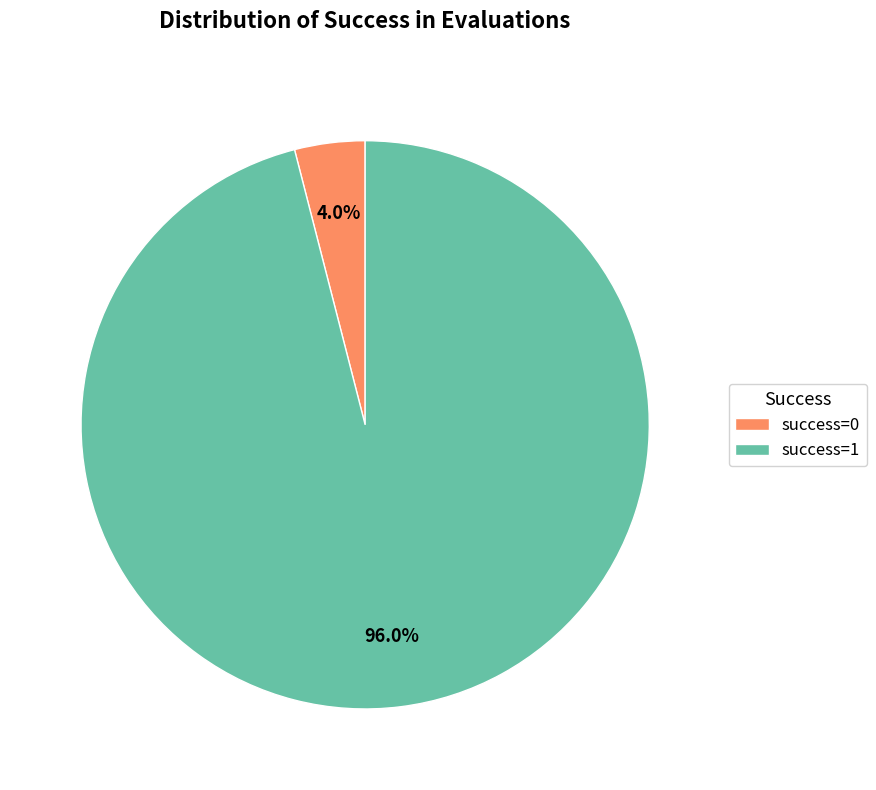

Approximately how many times larger is the value at success=1 compared to success=0?

24.0